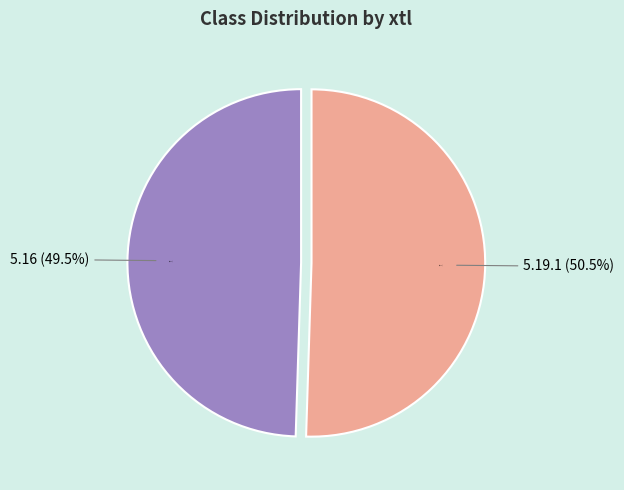

Is 5.16 the majority of the pie?

No